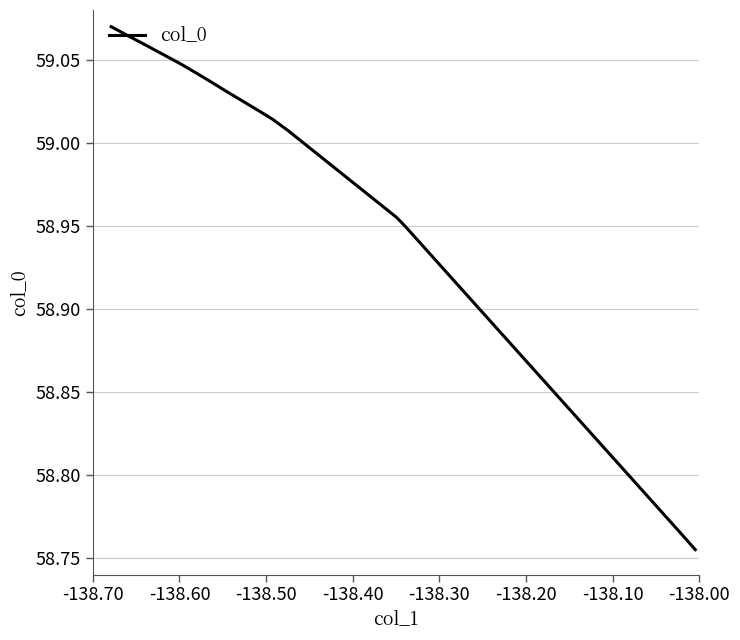

Is it true that the value at -138.60 is 15.0?

False